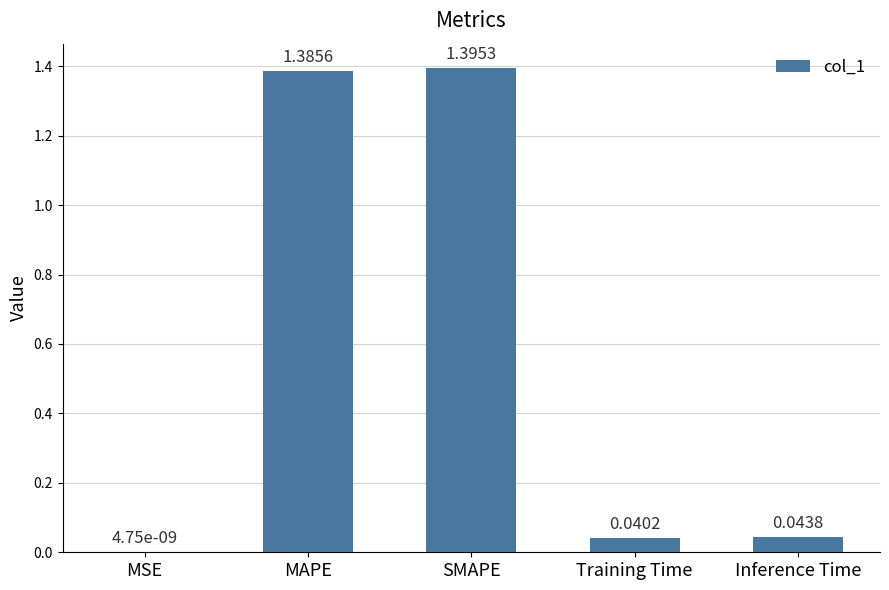

At which label is the value closest to 0?

MSE